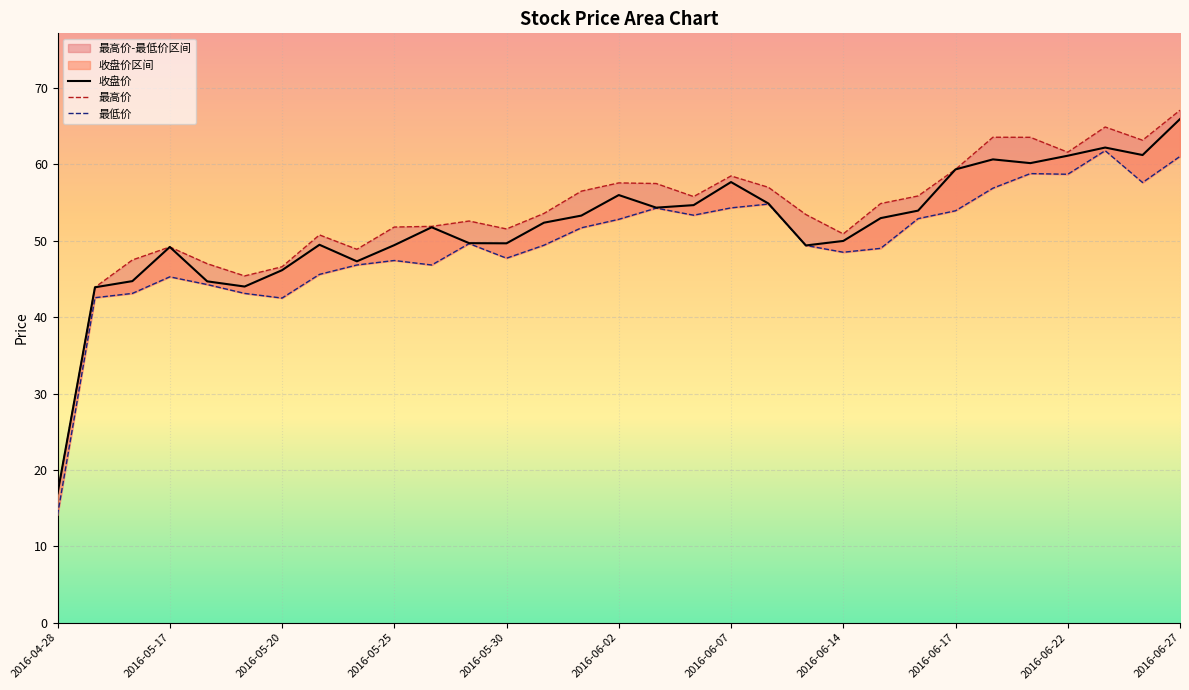

What is the spread (max minus min) of values at 2016-06-02?

4.8